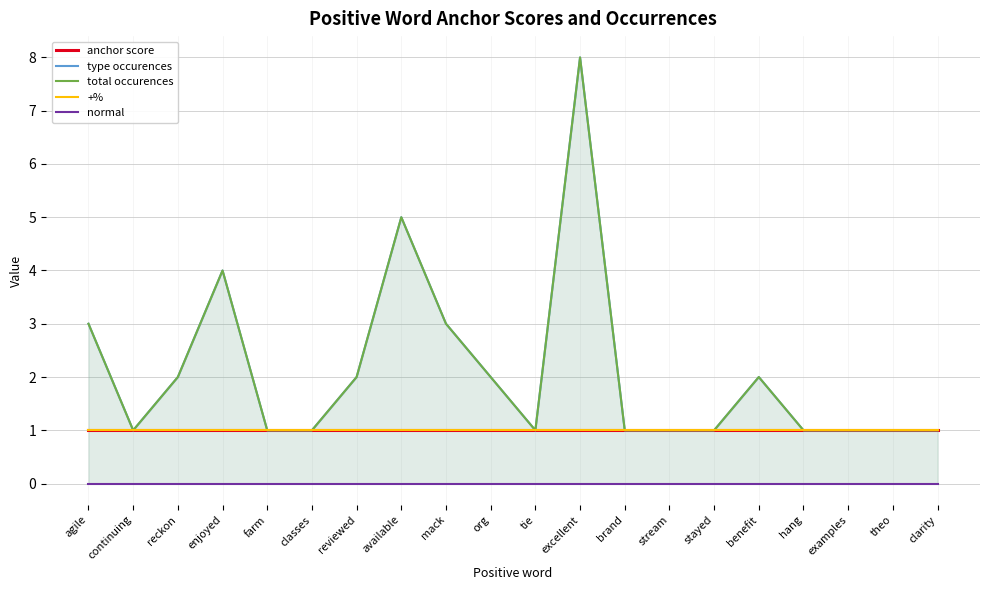

True or false: total occurences and anchor score intersect in this chart.

False